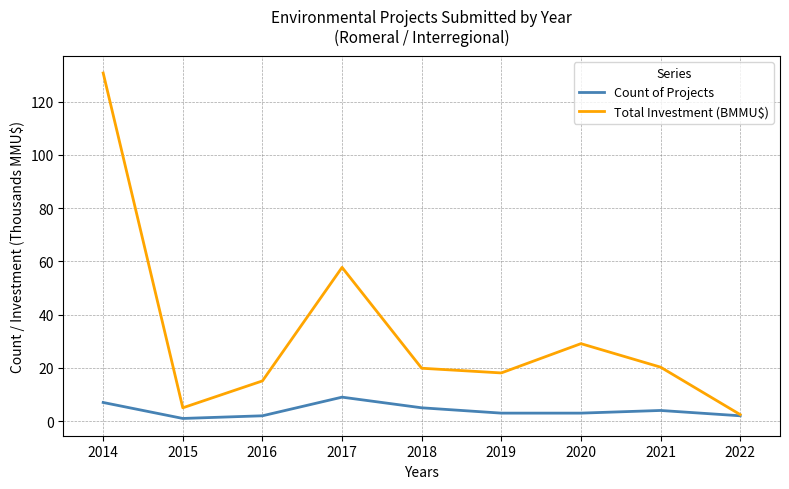

The value of Total Investment (BMMU$) at 2016 is 4.5. True or false?

False